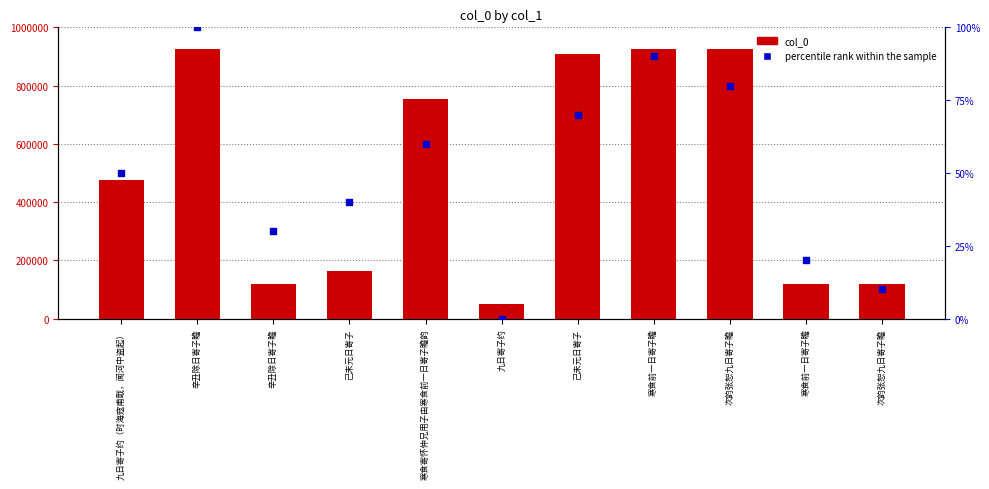

Which series reaches the minimum Y coordinate?

percentile rank